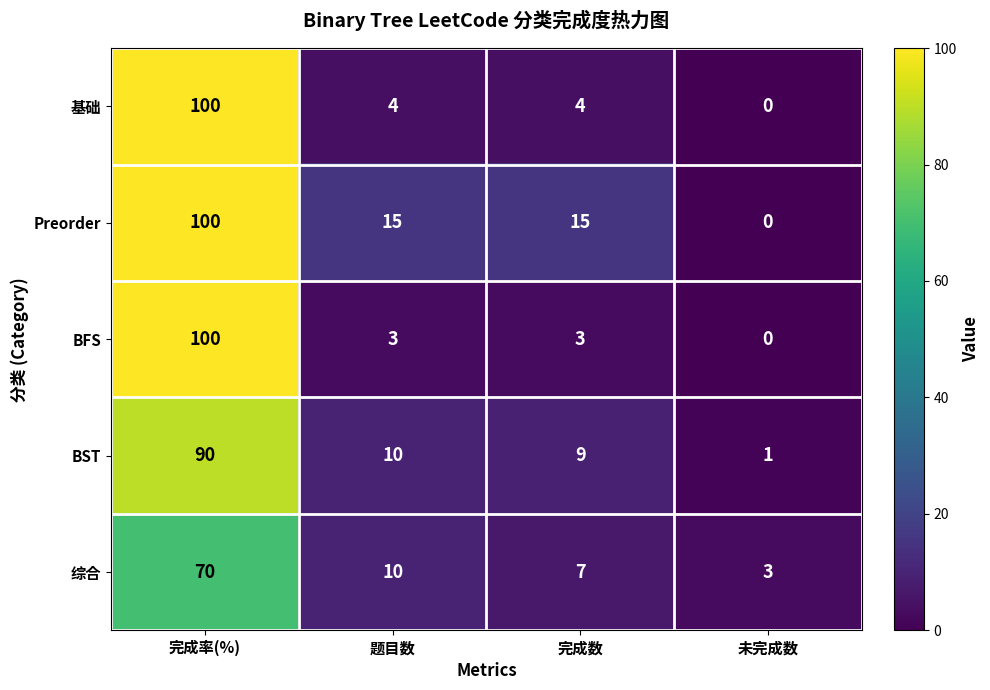

Which series has the largest total across all categories?

Preorder